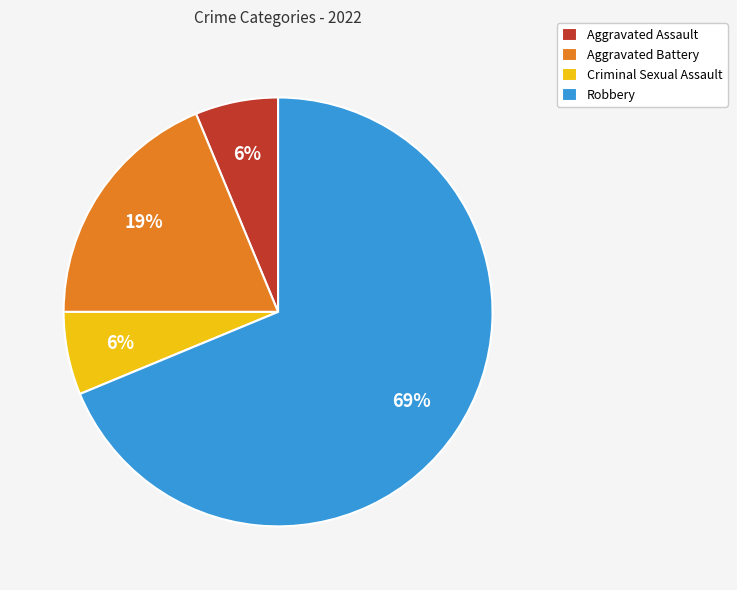

Which slice represents more than half of the pie?

Robbery